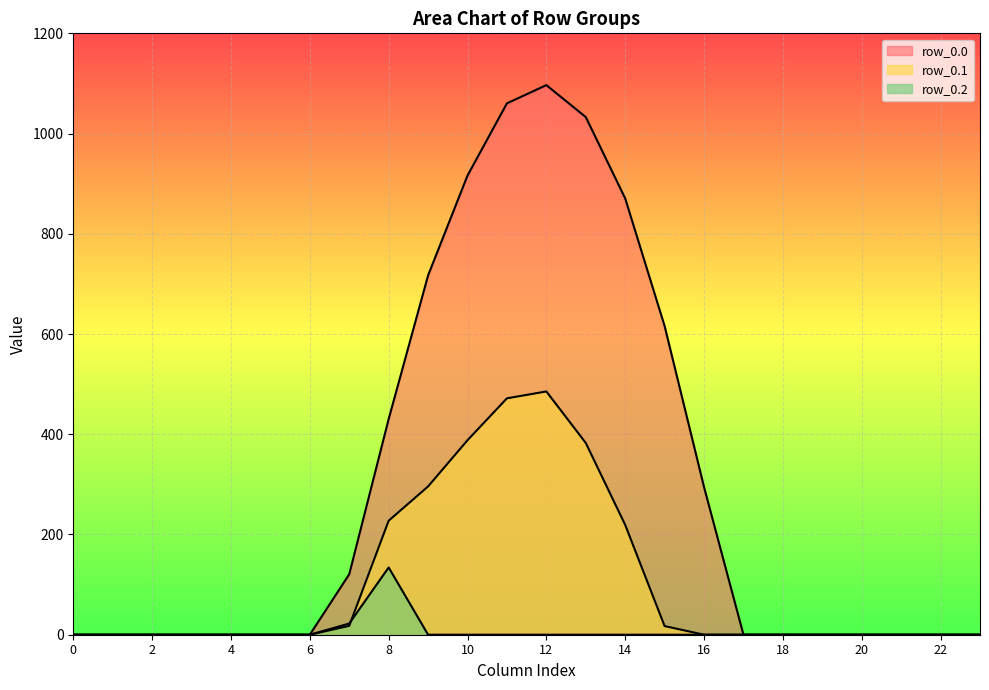

The value of row_0.2 at 11 is -92.6. True or false?

False